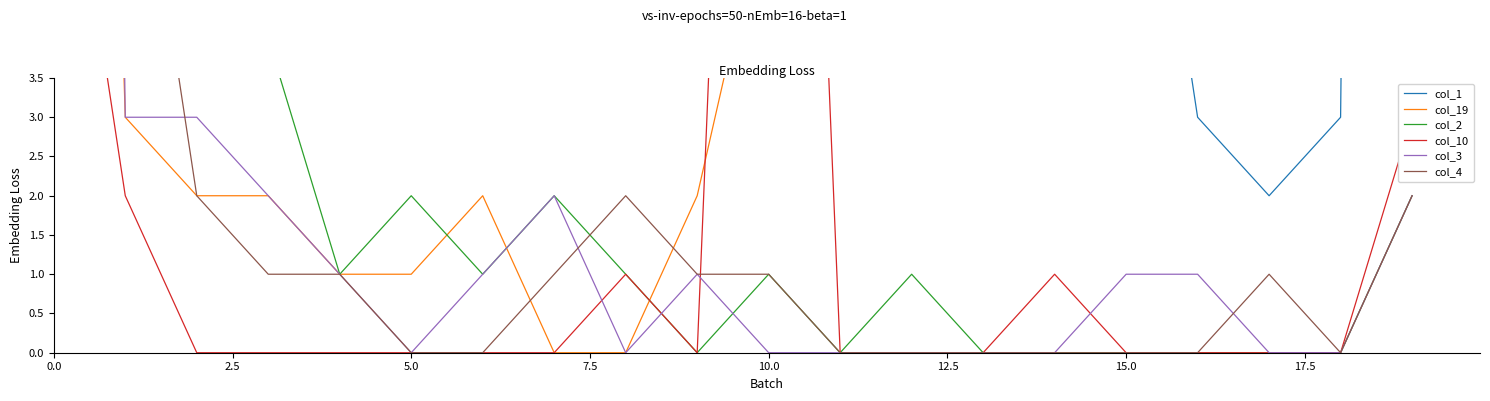

Is it true that col_1 equals 5 at 12?

False